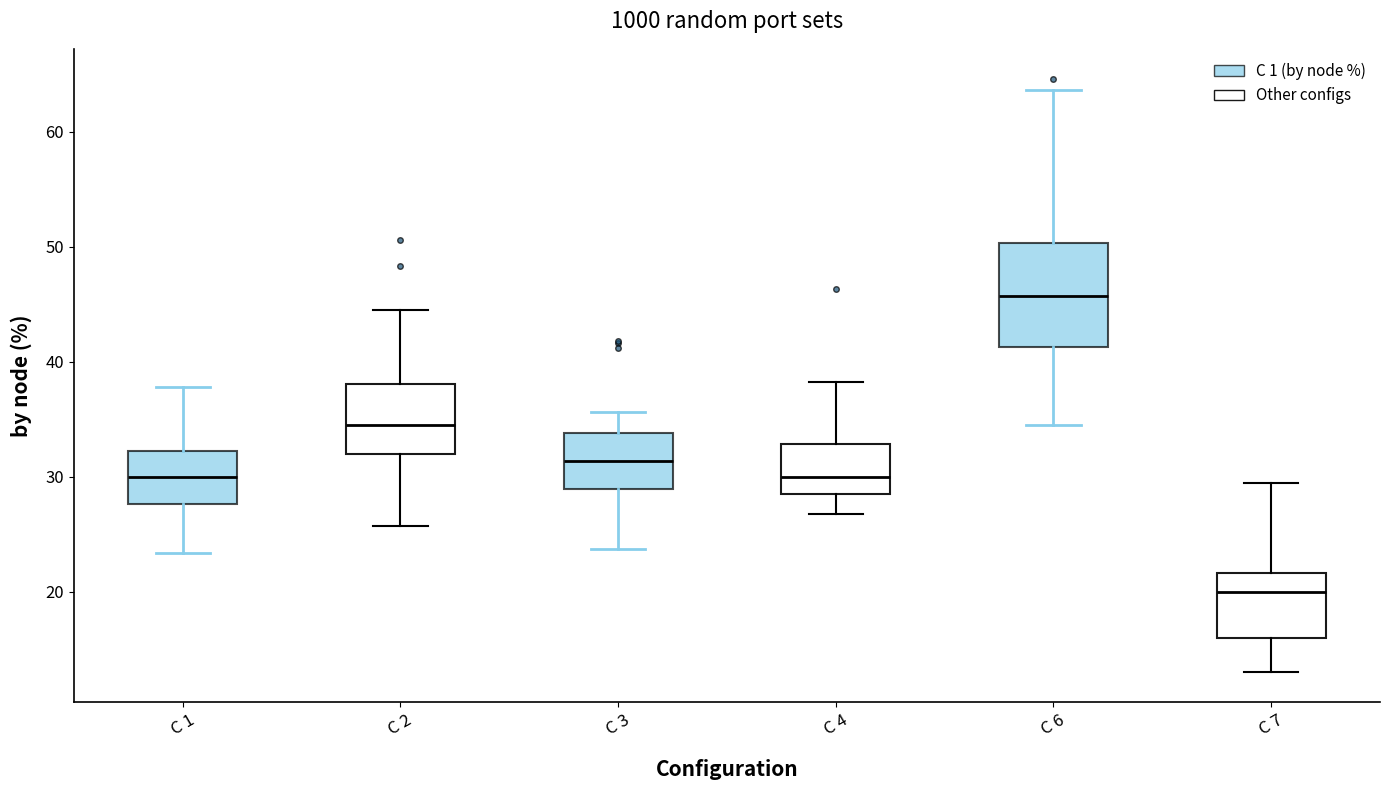

Comparing the boxes themselves (not the whiskers), which one is the tallest?

C 6